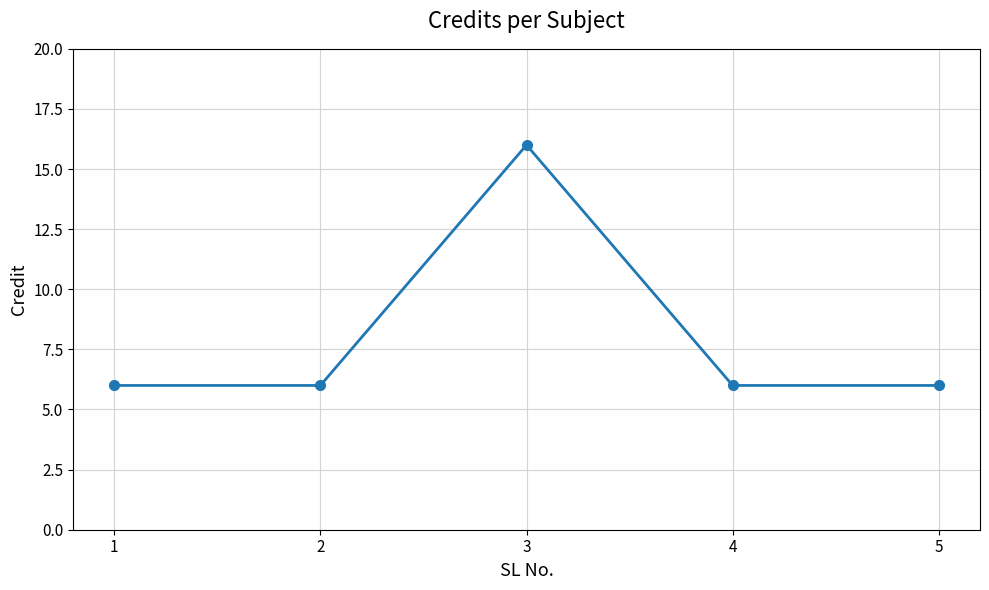

True or false: the data has more than 1 interior local peaks.

False